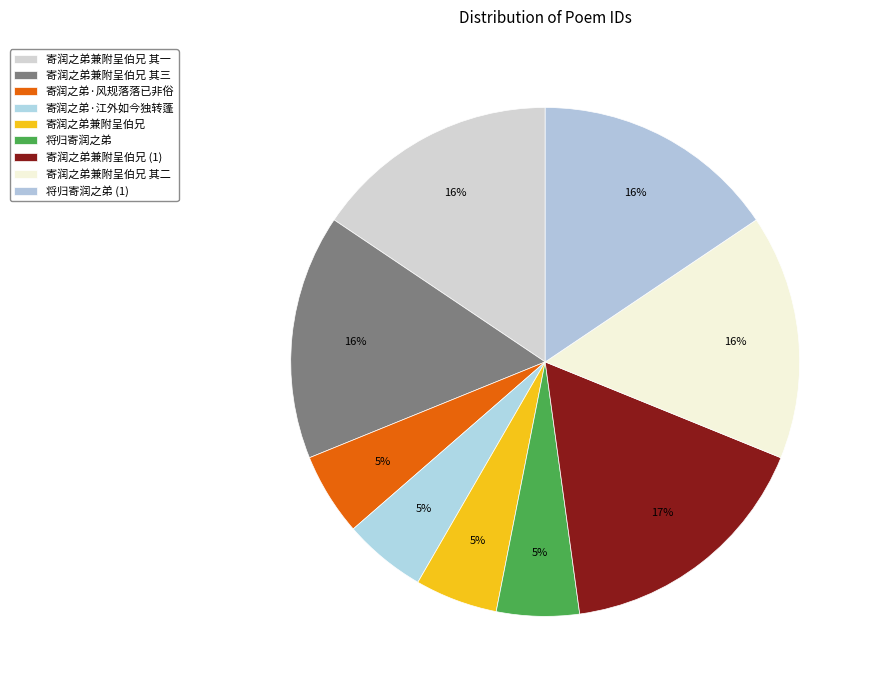

To the nearest percent, what is the average slice percentage?

11%